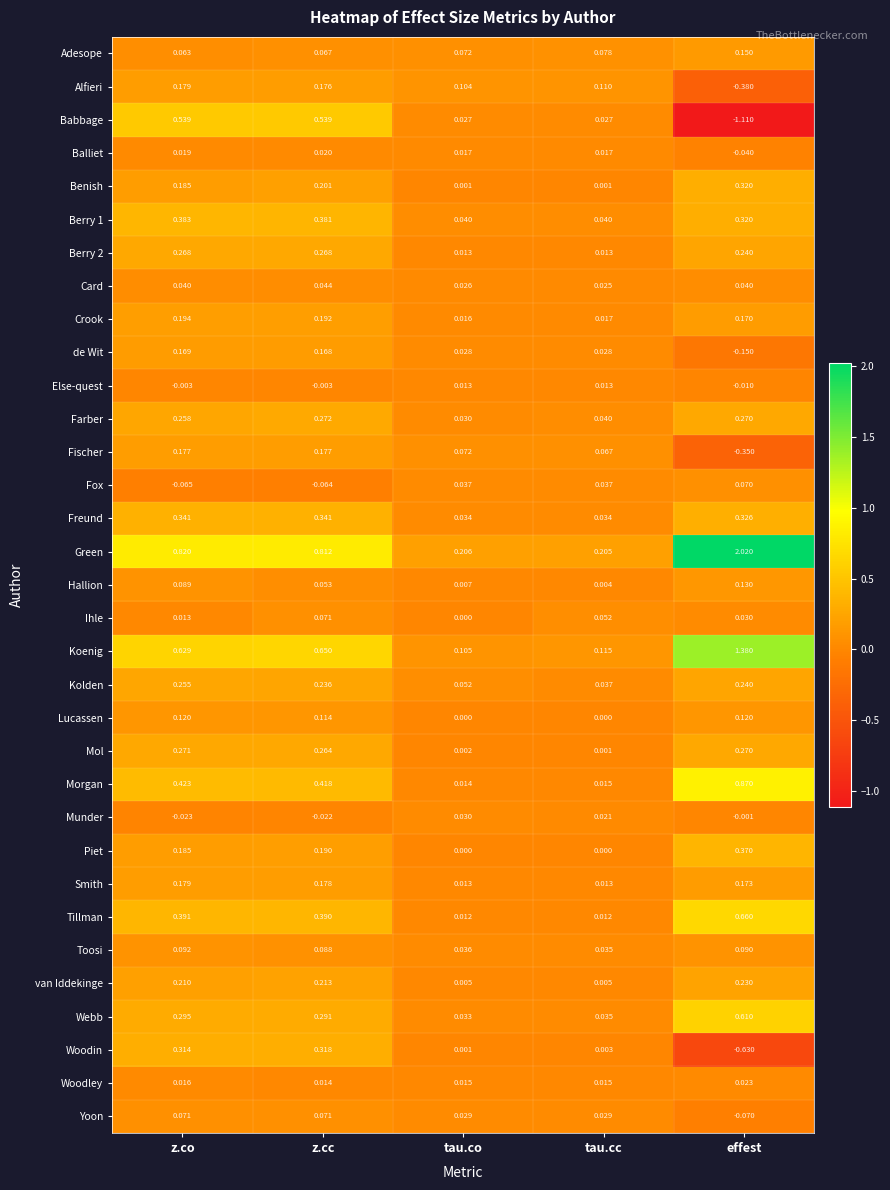

At which label is Woodley closest to 0?

z.cc